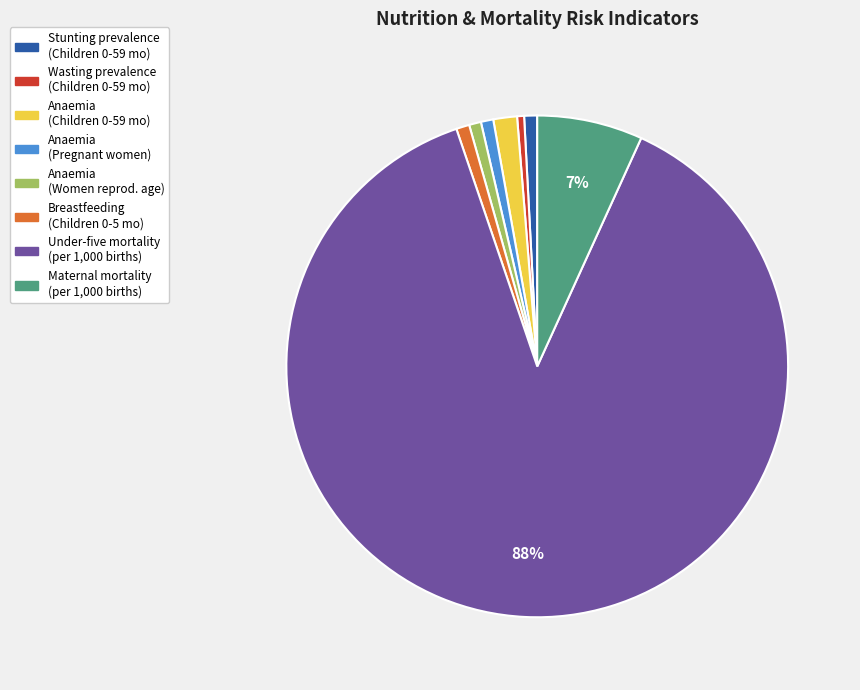

What is the majority slice?

Under-five mortality (per 1,000 births)